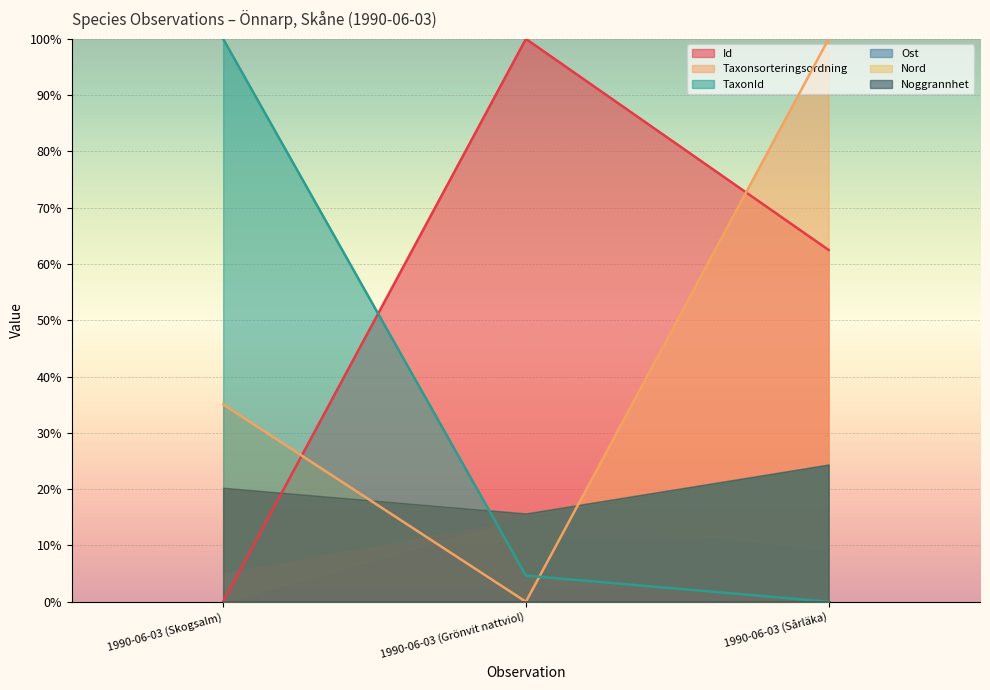

What is the total value across all series at 1990-06-03 (Skogsalm)?

135.1